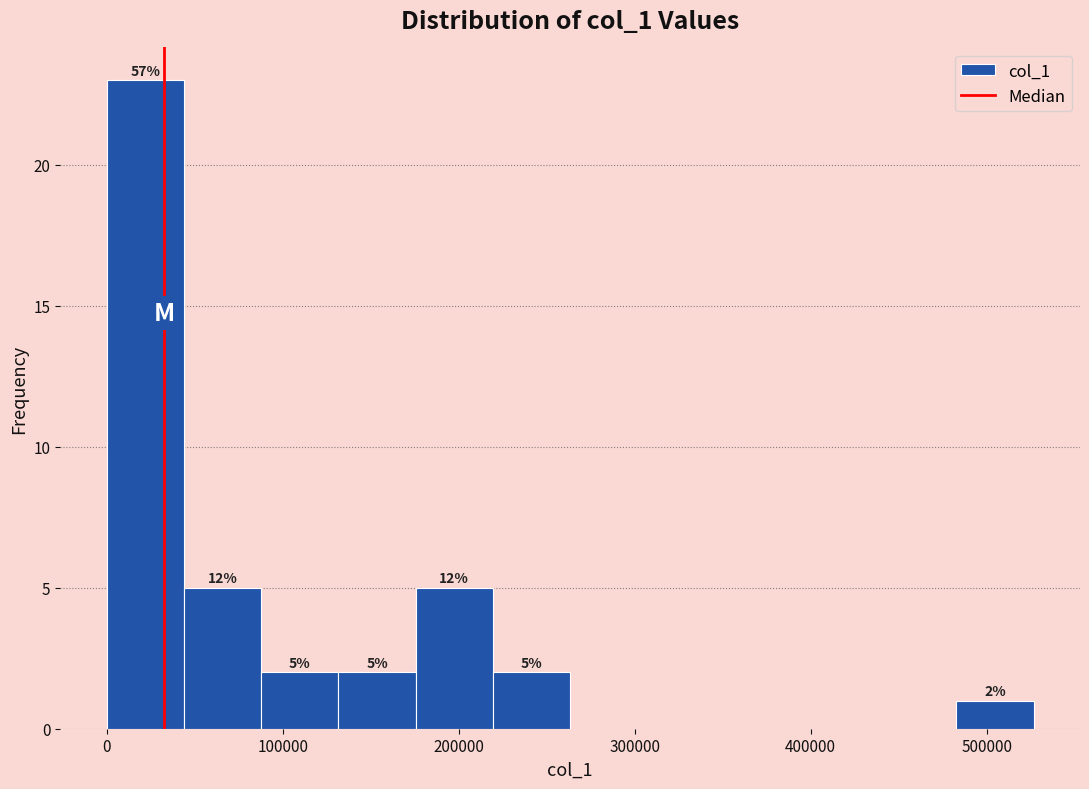

Which range on the x-axis has the tallest bar?

0 to 40000